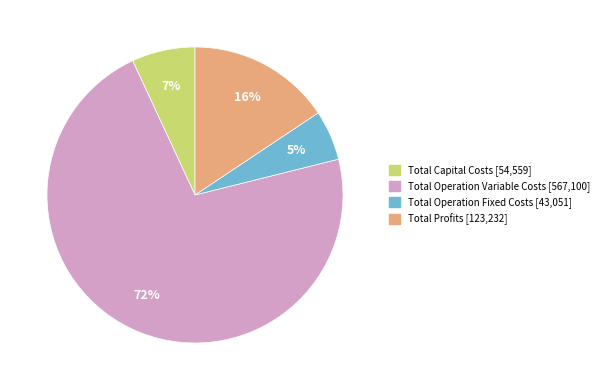

The Total Profits slice represents 16% of the pie. True or false?

True